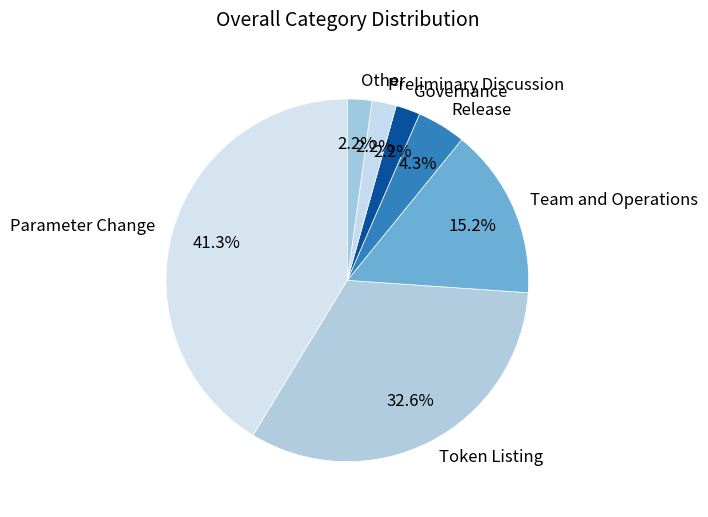

To the nearest percent, what is the difference between the largest and smallest slice percentages?

39%